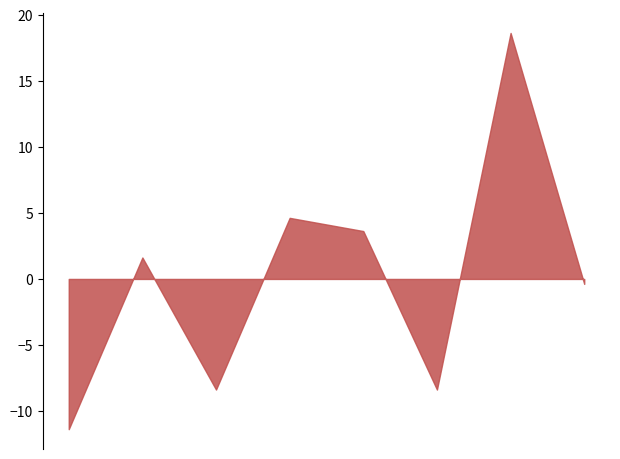

List the labels in order of Robbery value, smallest first.

2015, 2017, 2020, 2022, 2019, 2016, 2018, 2021